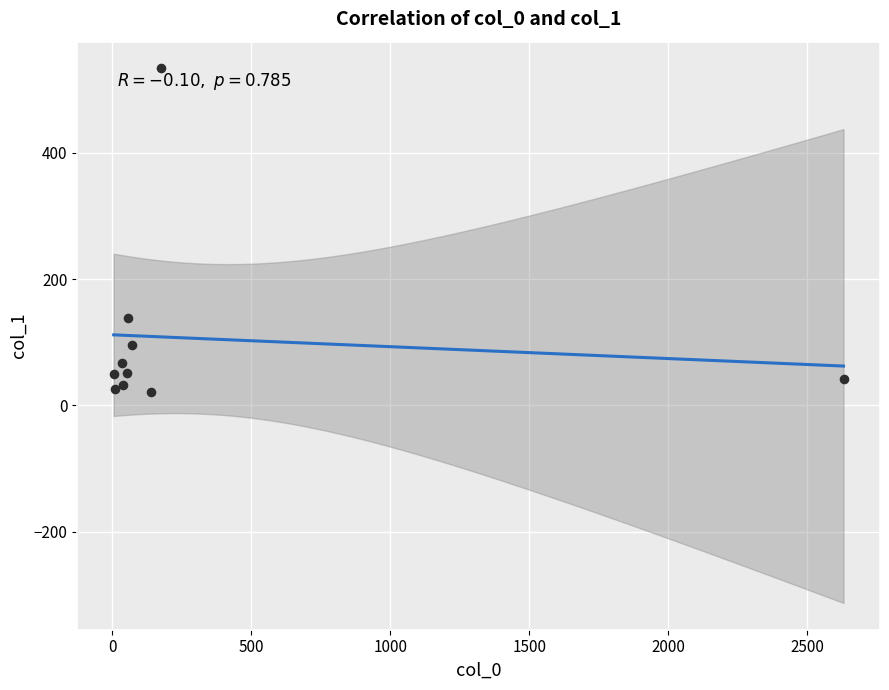

What is the range of X values (max minus min)?

2626